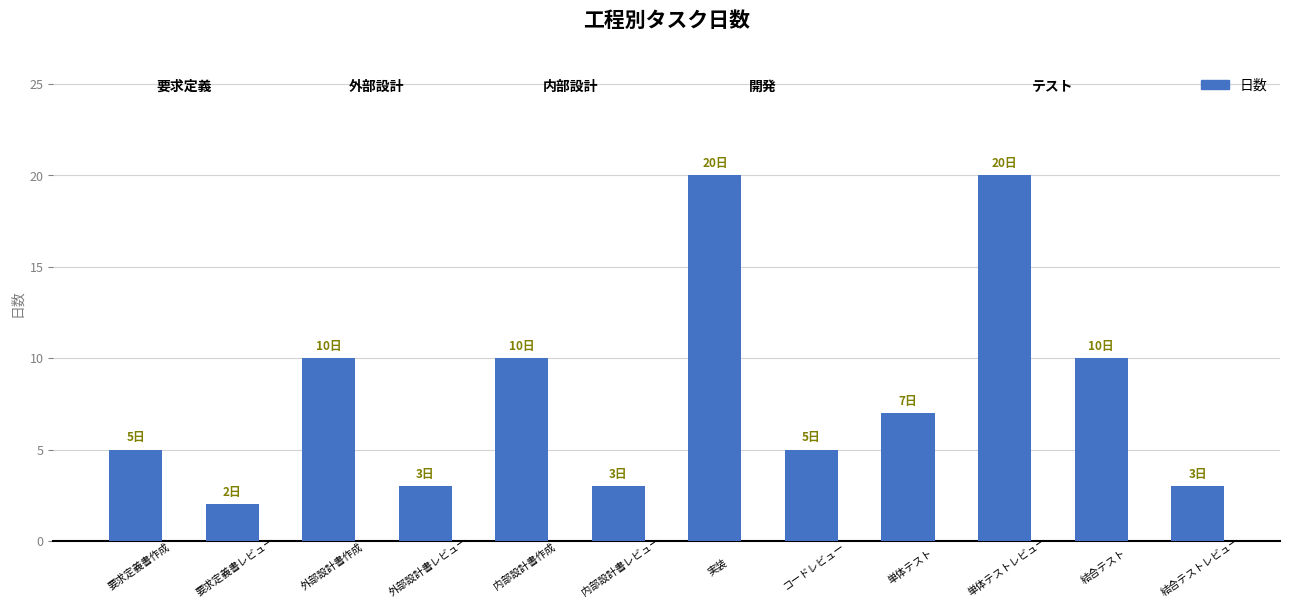

What is the average value?

8